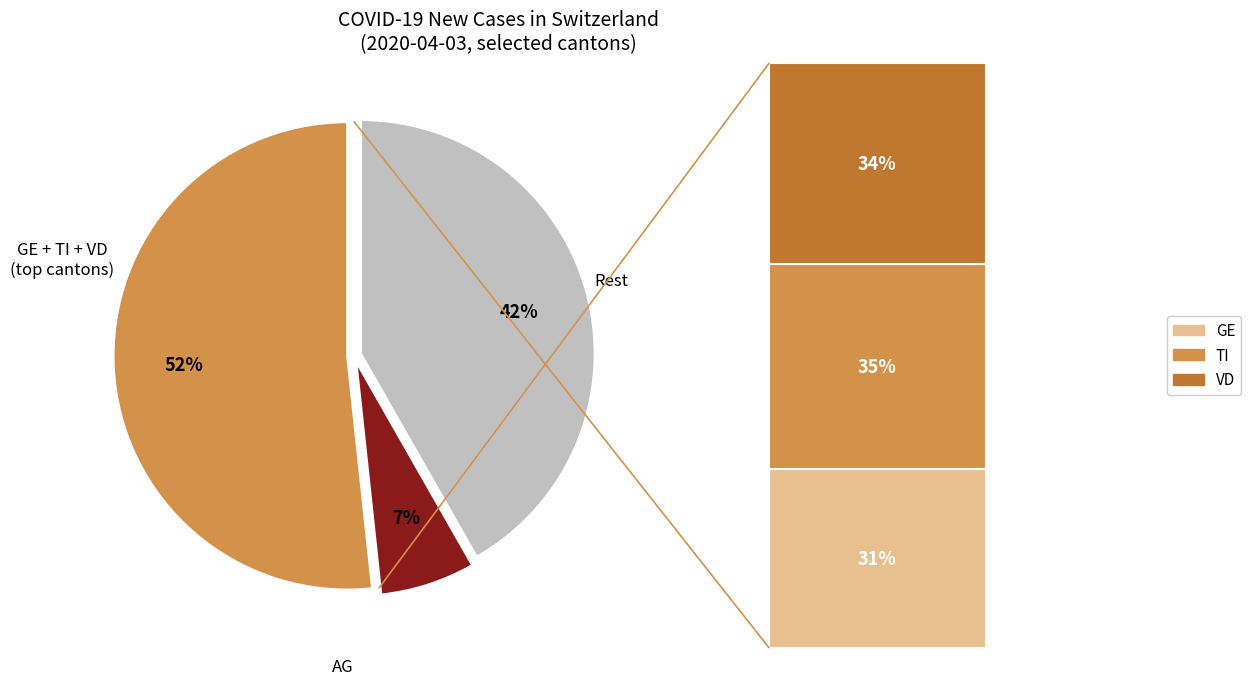

Is 2020-03-26 the majority of the pie?

No